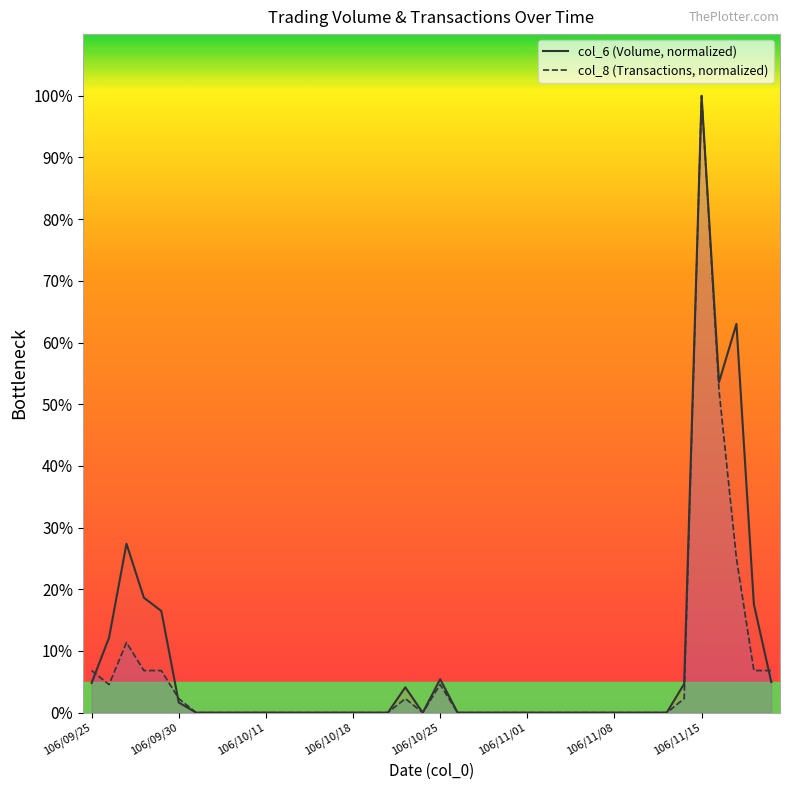

How many data points in col_6 line are above 0?

14